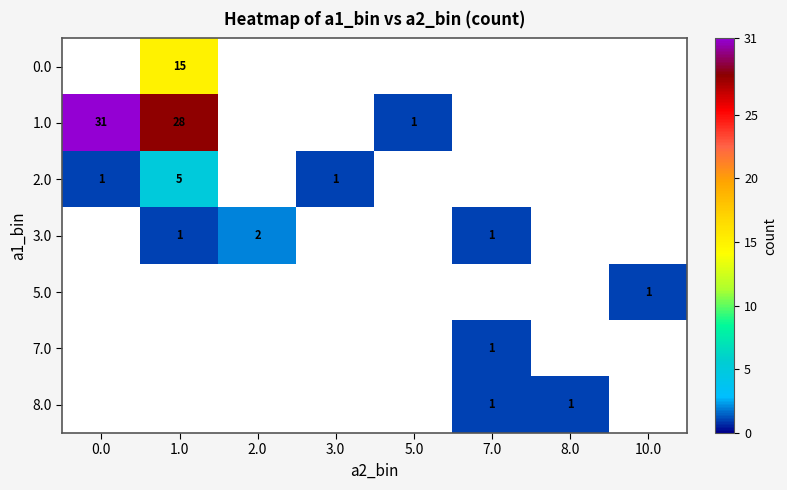

What is the smallest value displayed?

1.0